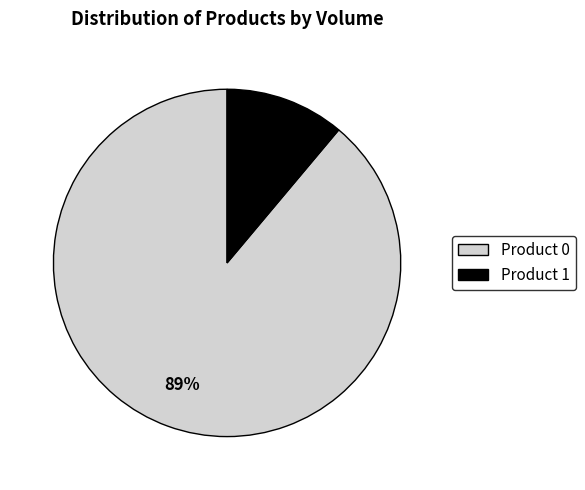

Is there any slice that represents more than half of the pie?

Yes